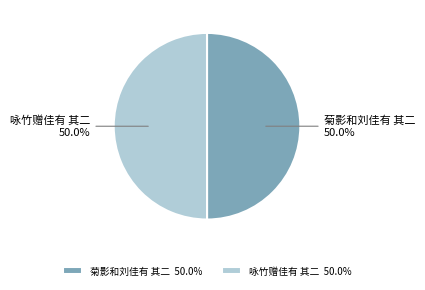

What is the ratio of the value at 菊影和刘佳有 其二 to the value at 咏竹赠佳有 其二?

1.0